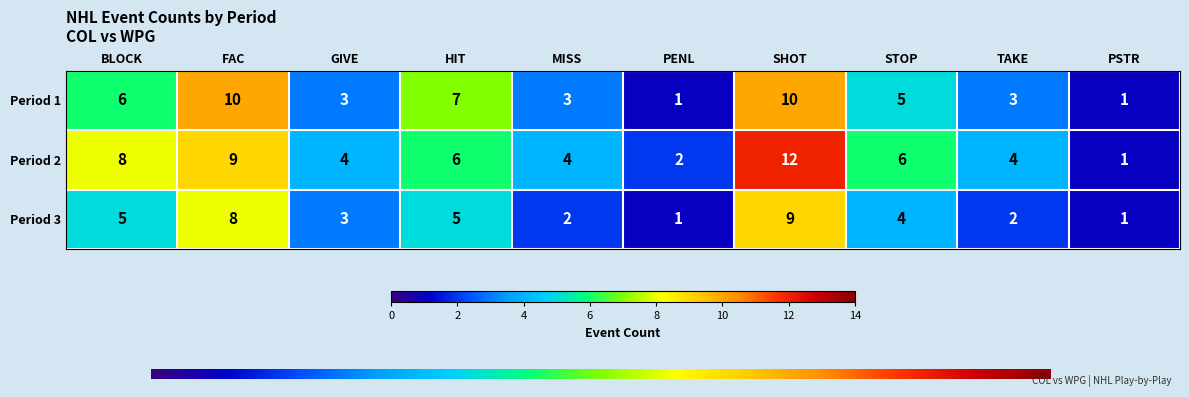

What is the total value across all series at GIVE?

10